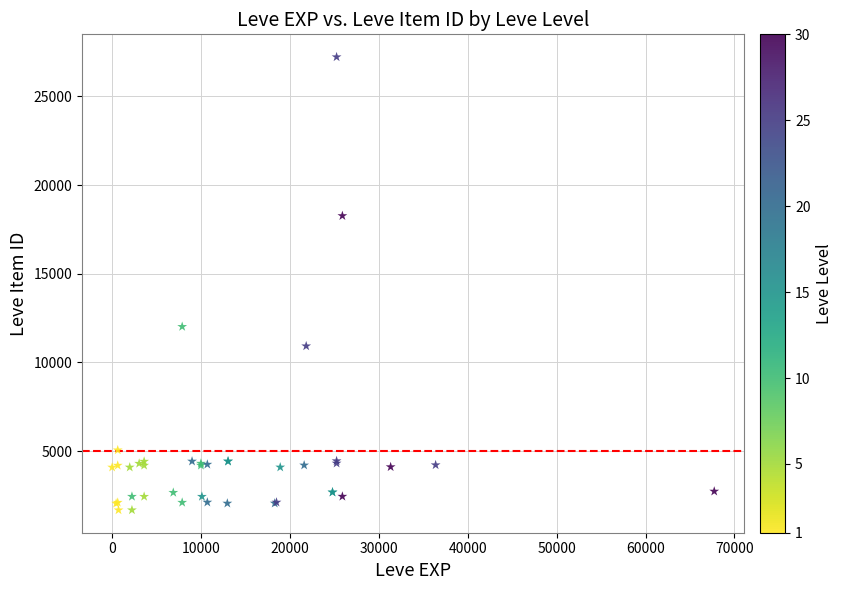

What Y value in the scatter plot is closest to 14448?

12018